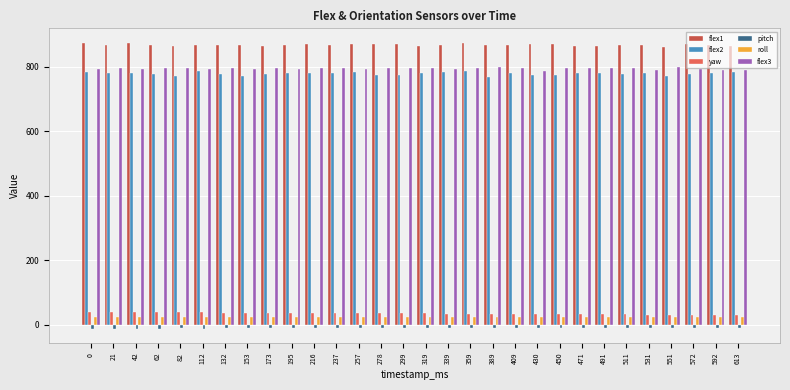

What is the average value of the roll series?

24.1